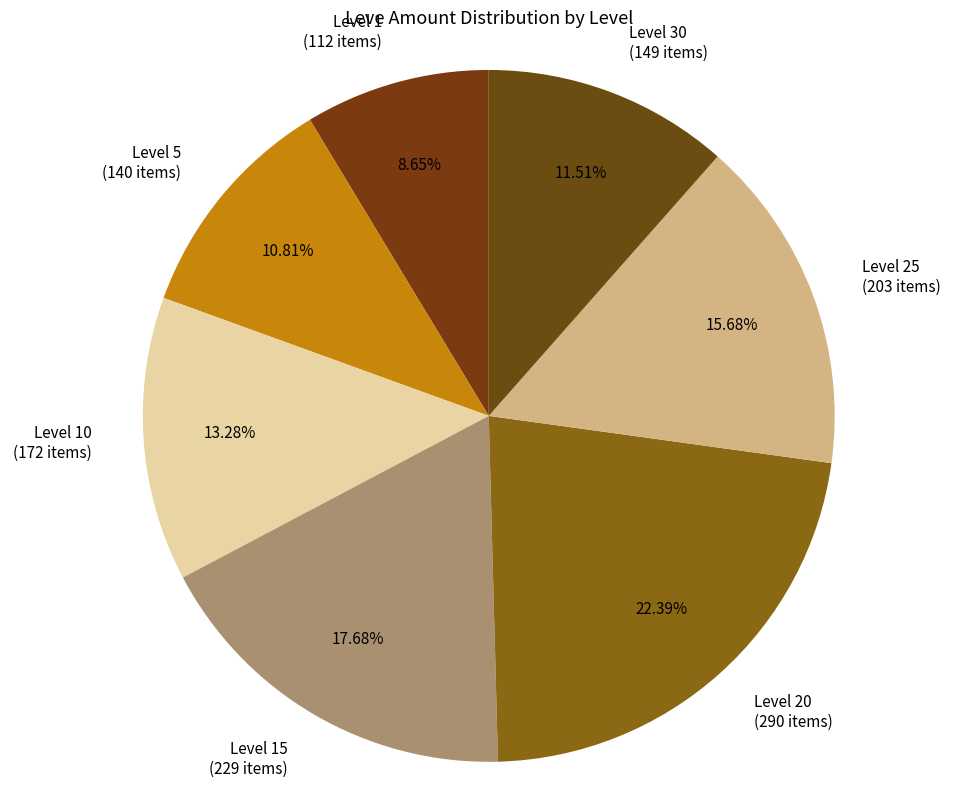

Does any single category account for the majority?

No